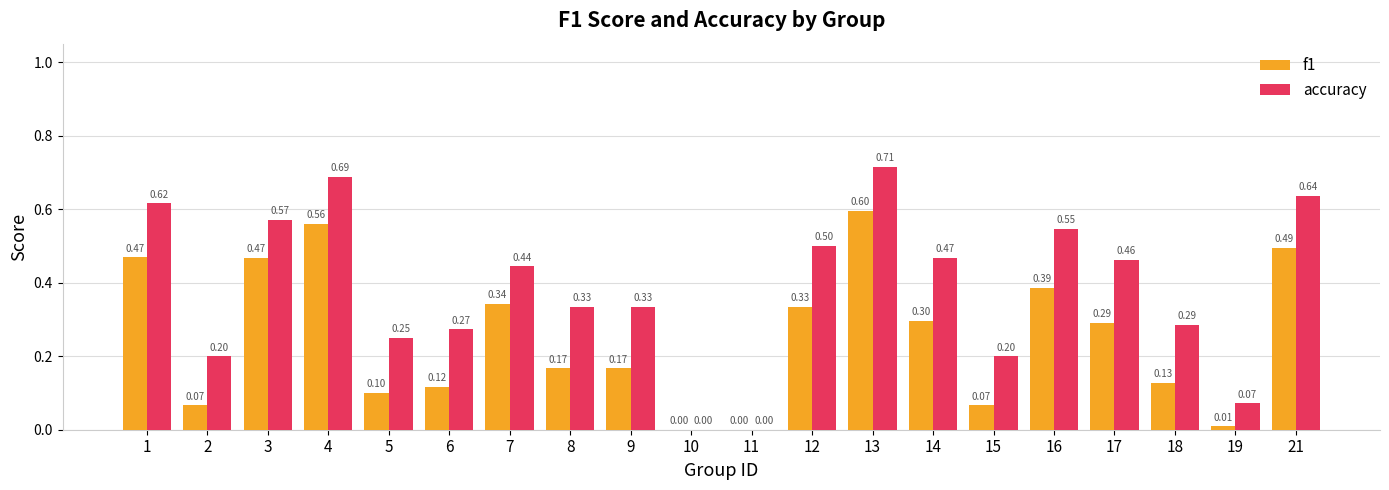

Is it true that f1 equals 0.3 at 14?

True